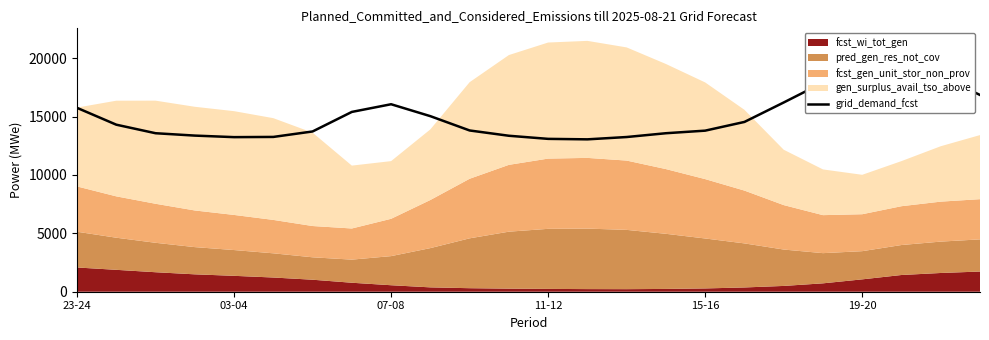

Between 15-16 and 07-08, which is larger?

07-08